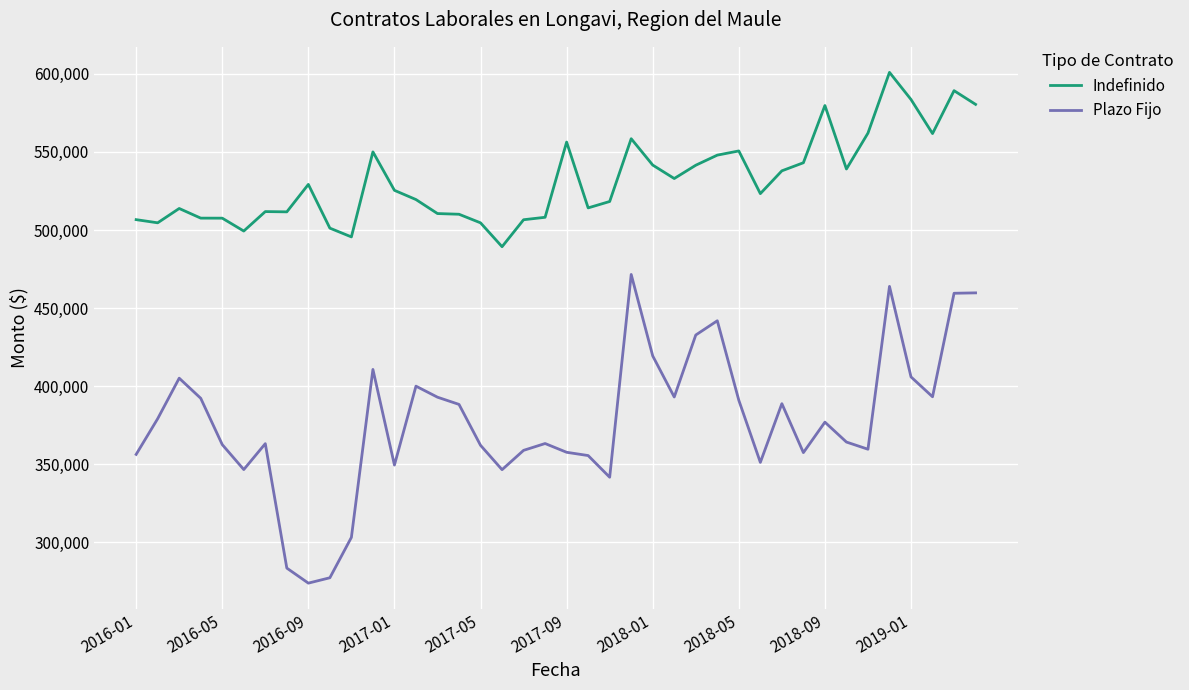

True or false: Indefinido and Plazo Fijo intersect in this chart.

False